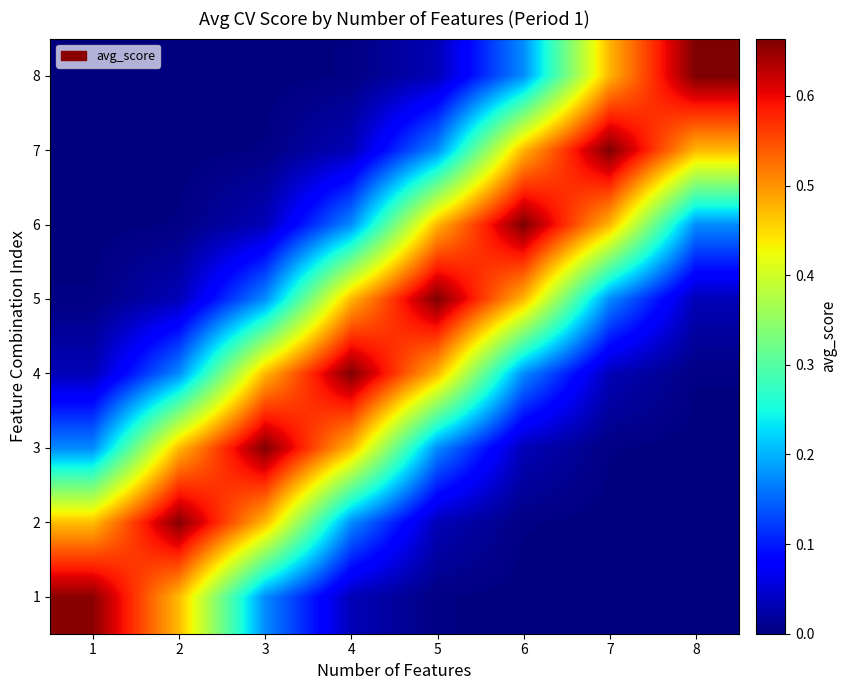

What is the difference between the highest and lowest values at 3?

0.7